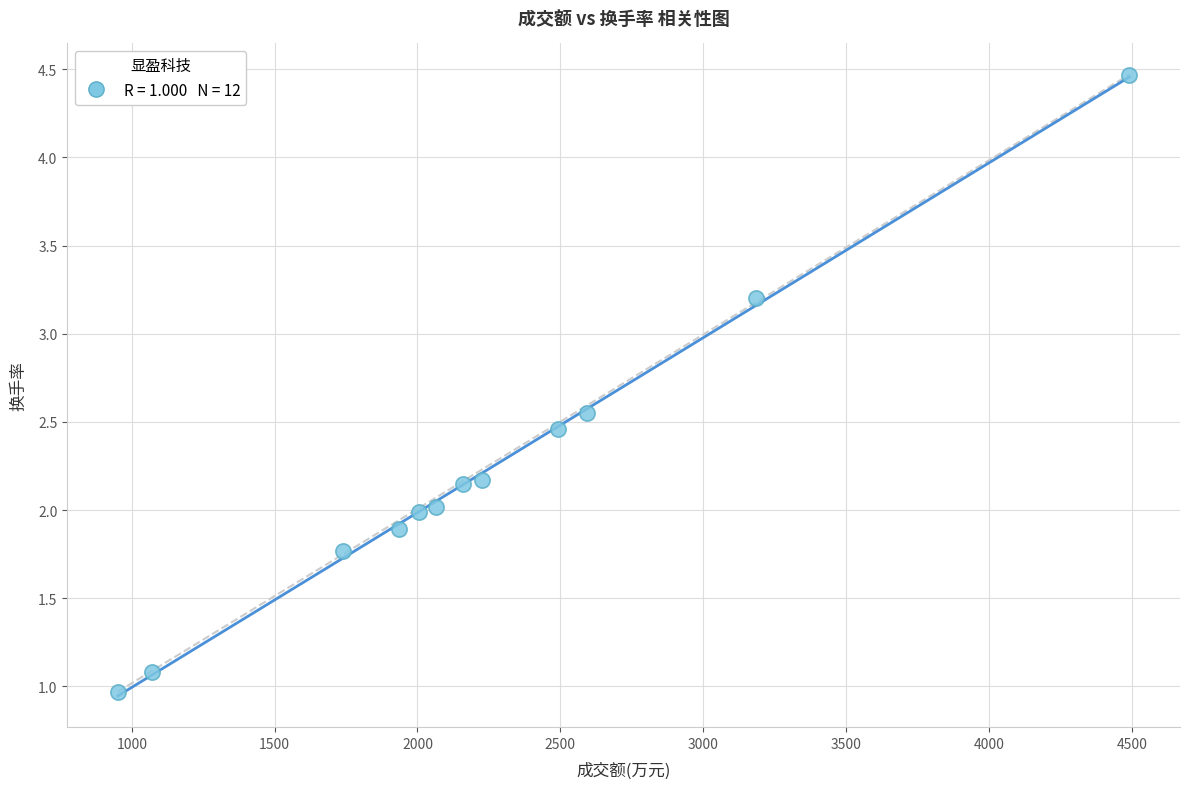

What is the average X value?

2242.8